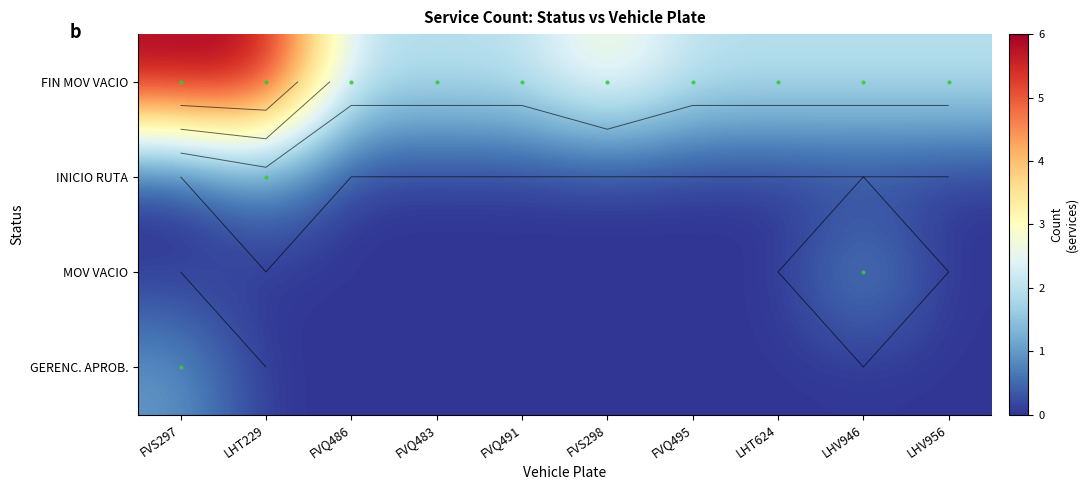

Is the value of MOV VACIO at LHV946 greater than the value of INICIO RUTA at FVQ486?

Yes